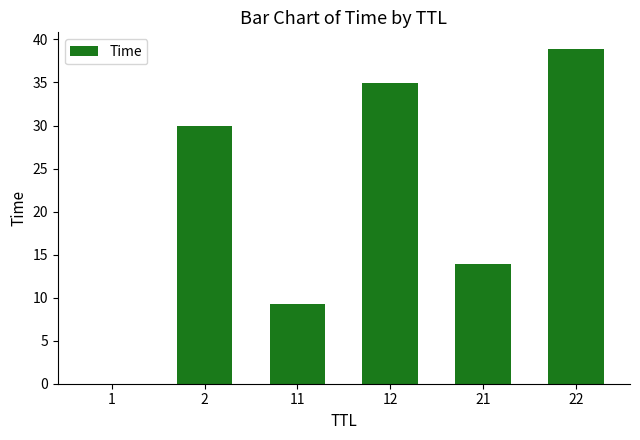

The value at 11 is 6.1. True or false?

False